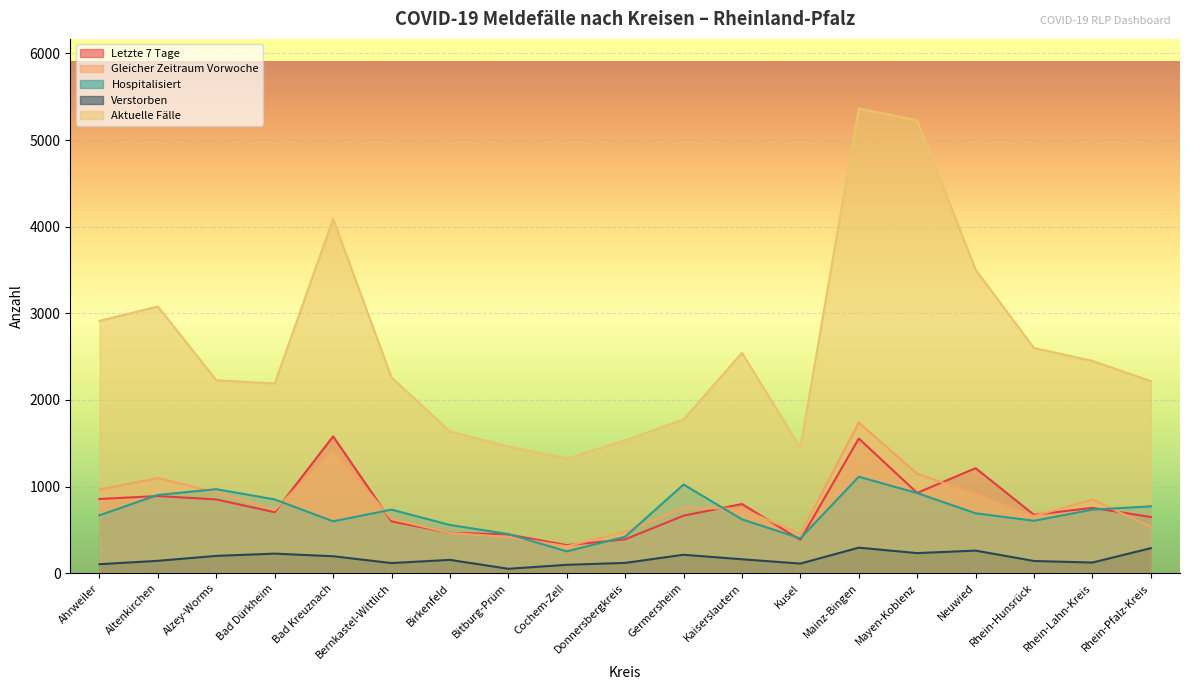

How many values in the Hospitalisiert series exceed 691?

9